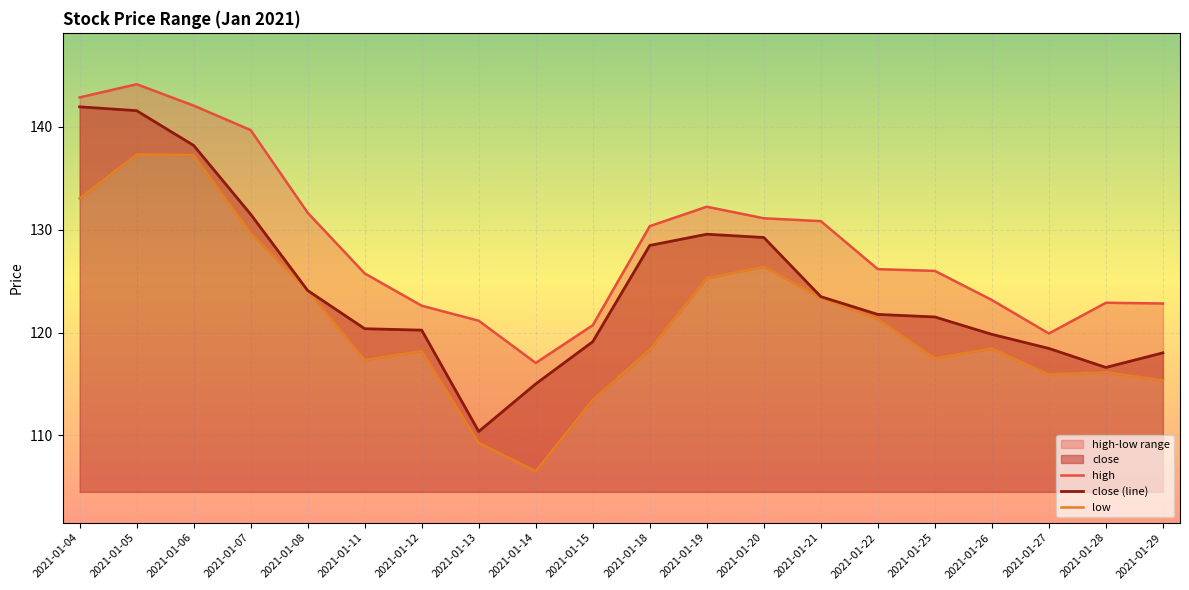

What is the spread (max minus min) of values at 2021-01-25?

8.5